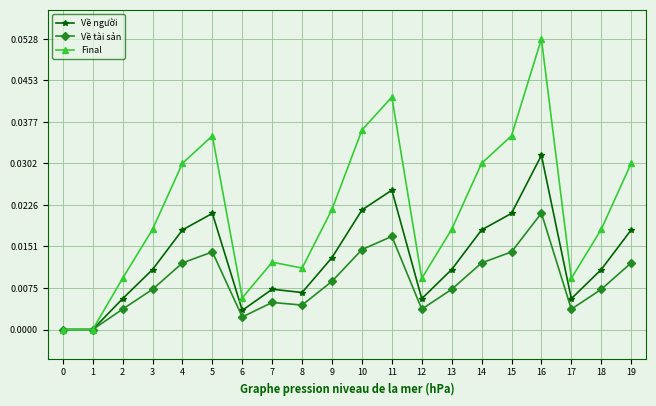

Is it true that Final equals 0.0 at 18?

True